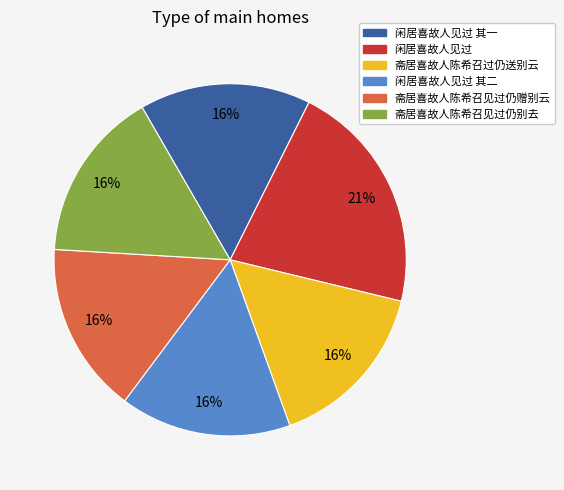

To the nearest percent, what is the average slice percentage?

17%